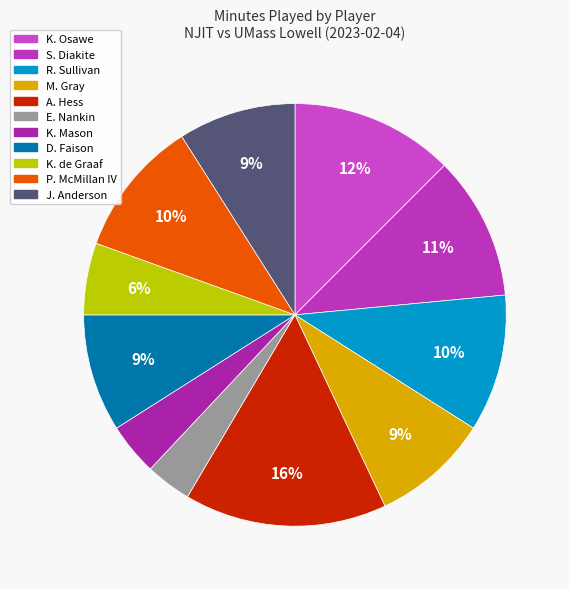

To the nearest percent, what is the combined percentage of M. Gray and S. Diakite?

20%